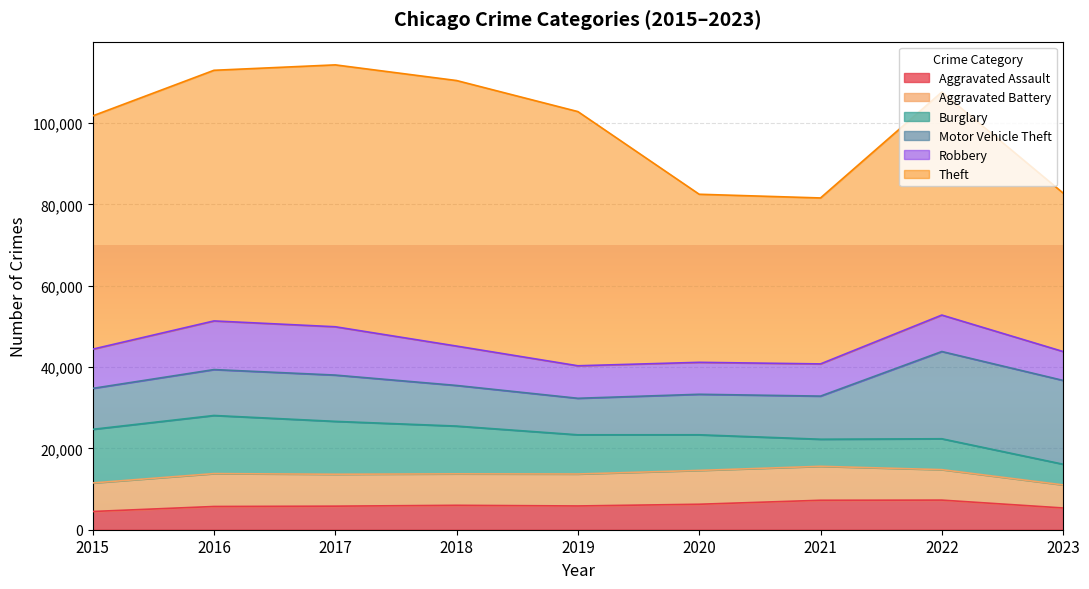

How many categories are shown in the chart?

9